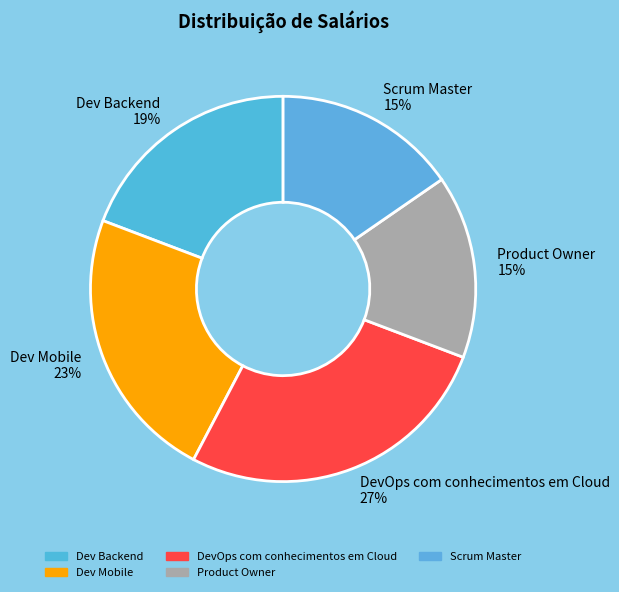

Approximately how many times larger is the value at Dev Backend compared to DevOps com conhecimentos em Cloud?

0.7